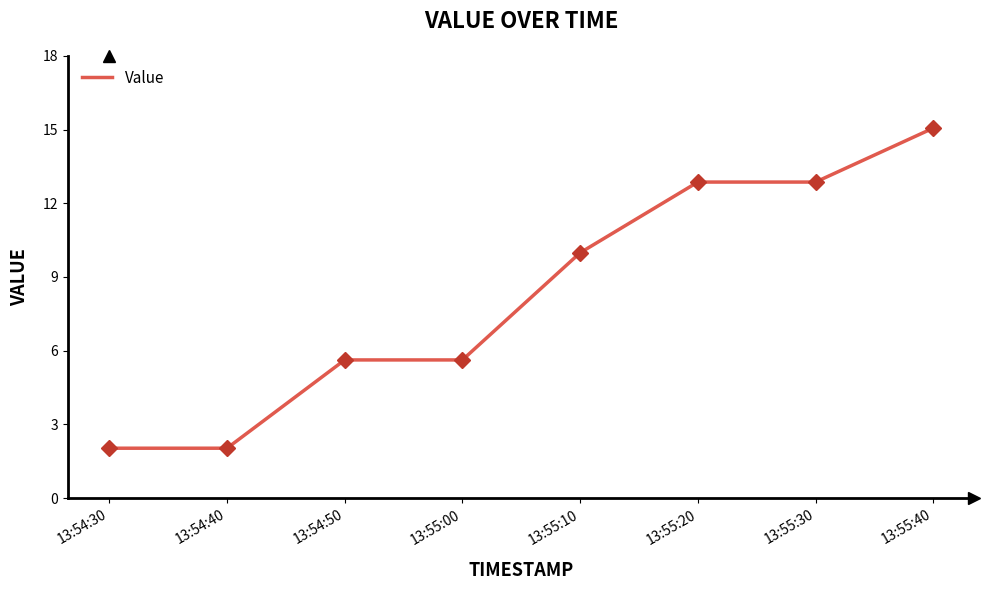

What is the sum of all values?

66.1